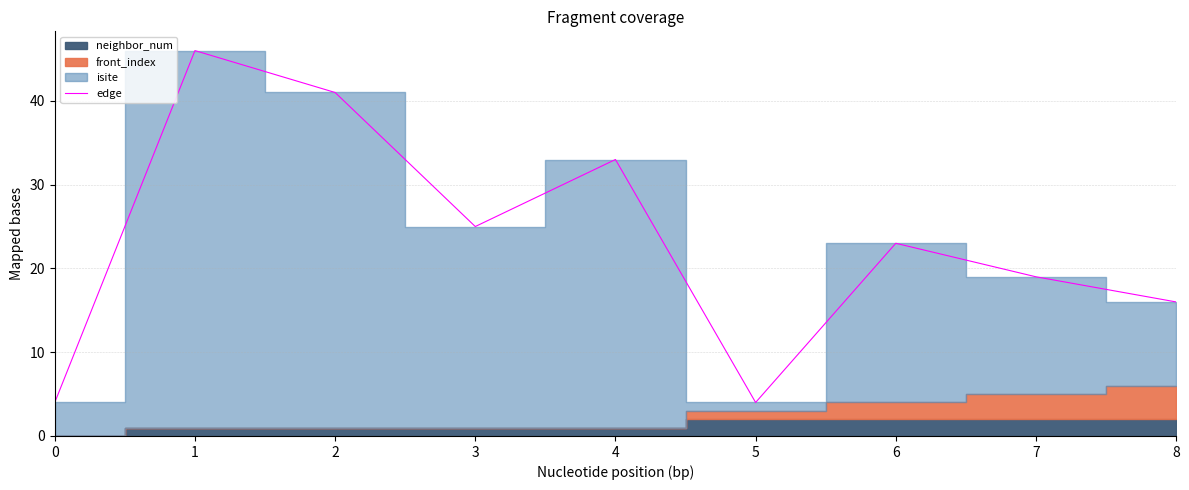

What is the maximum value shown in the chart?

46